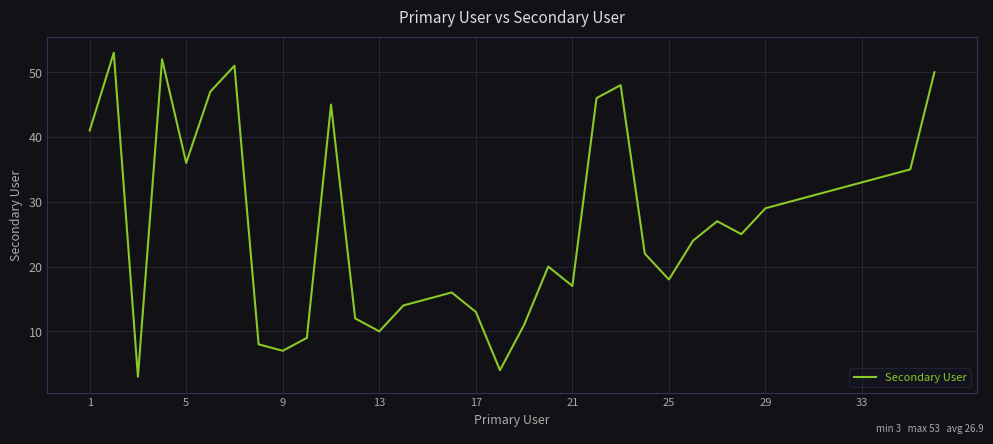

What is the difference between the maximum and minimum values?

50